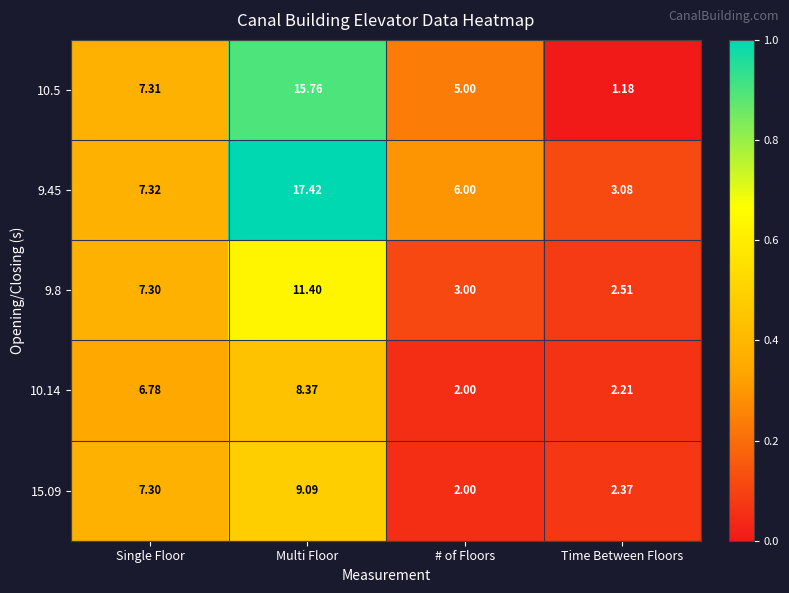

List the labels in order of 9.8 value, smallest first.

Time Between Floors, # of Floors, Single Floor, Multi Floor